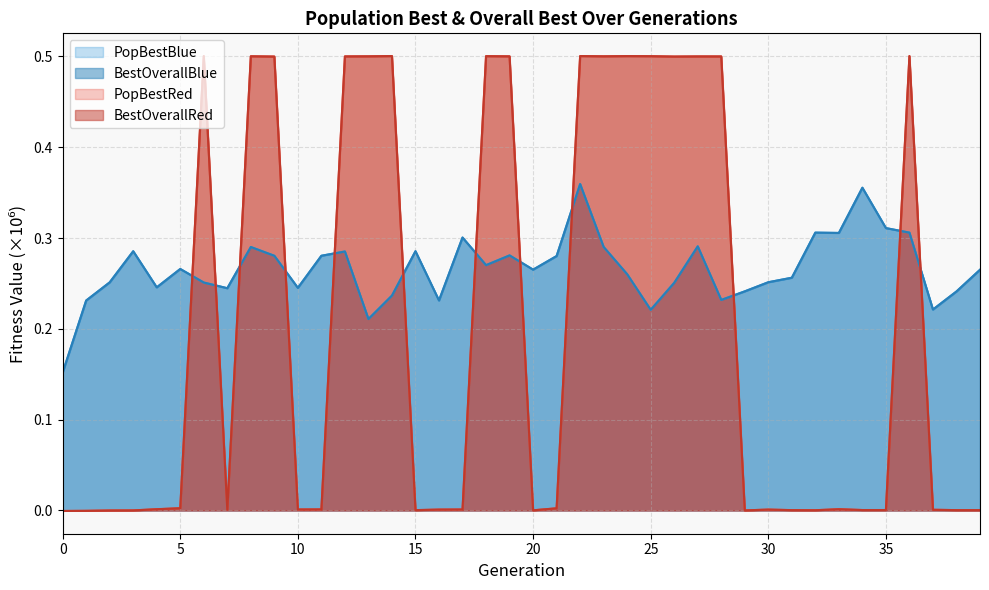

At which category is the sum across all series the highest?

22